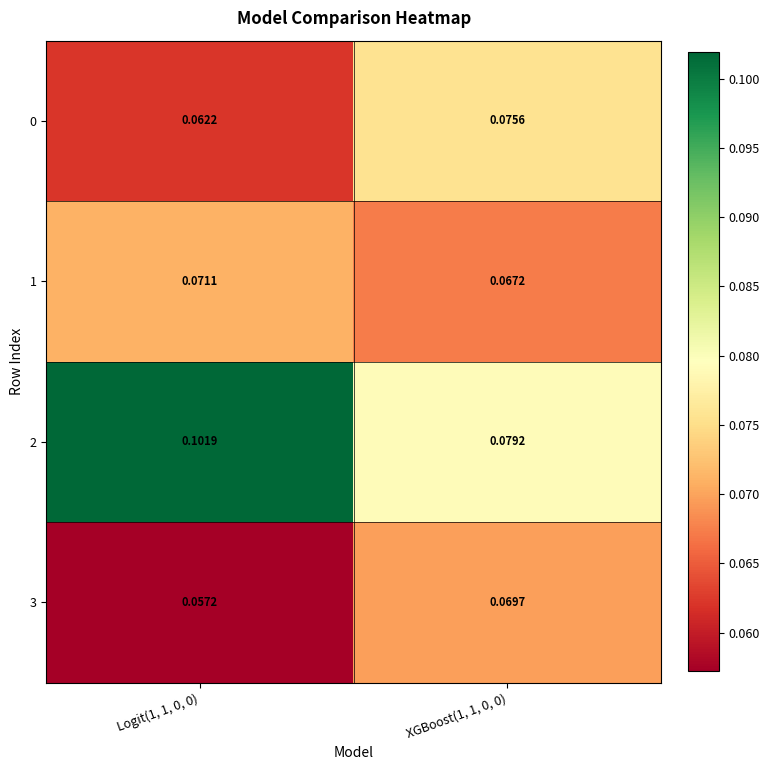

Is the value of 2 at XGBoost(1, 1, 0, 0) greater than the value of 1 at Logit(1, 1, 0, 0)?

Yes